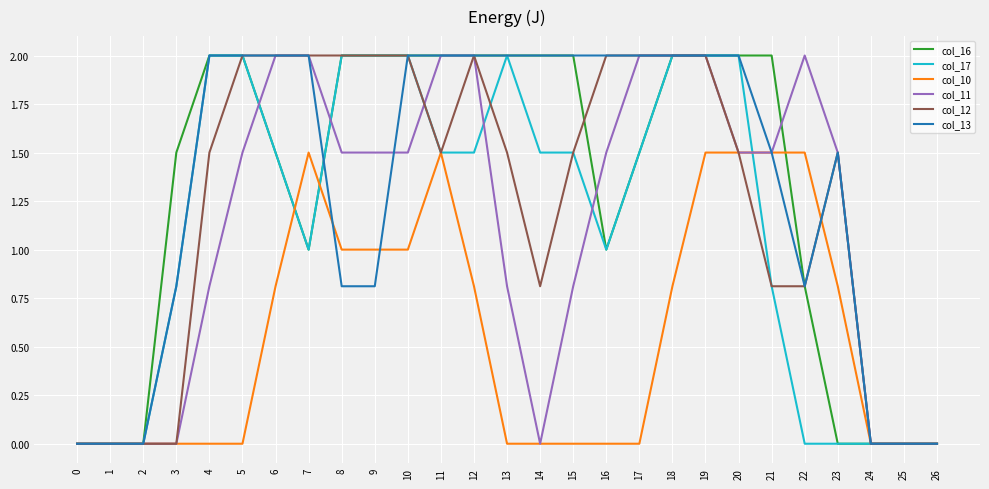

What is the highest value of the col_17 series?

2.0